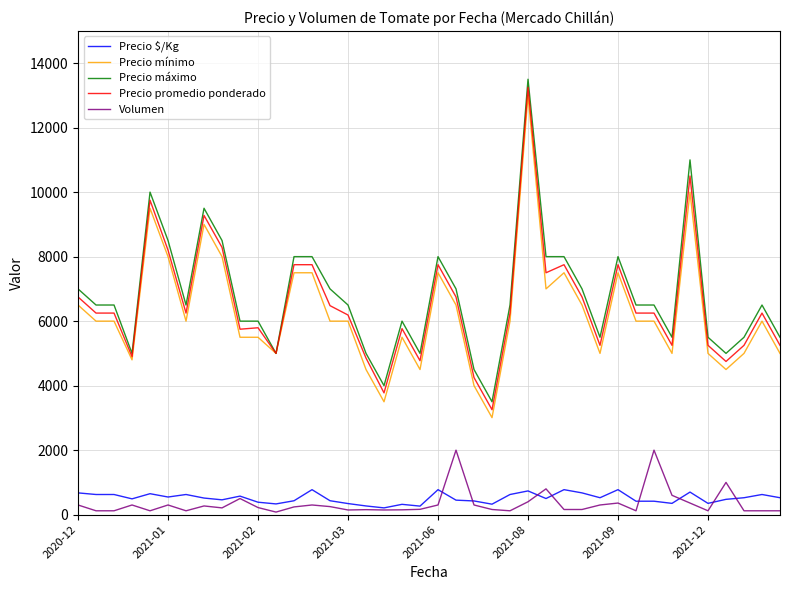

True or false: Precio $/Kg and Precio promedio ponderado cross at least once.

False